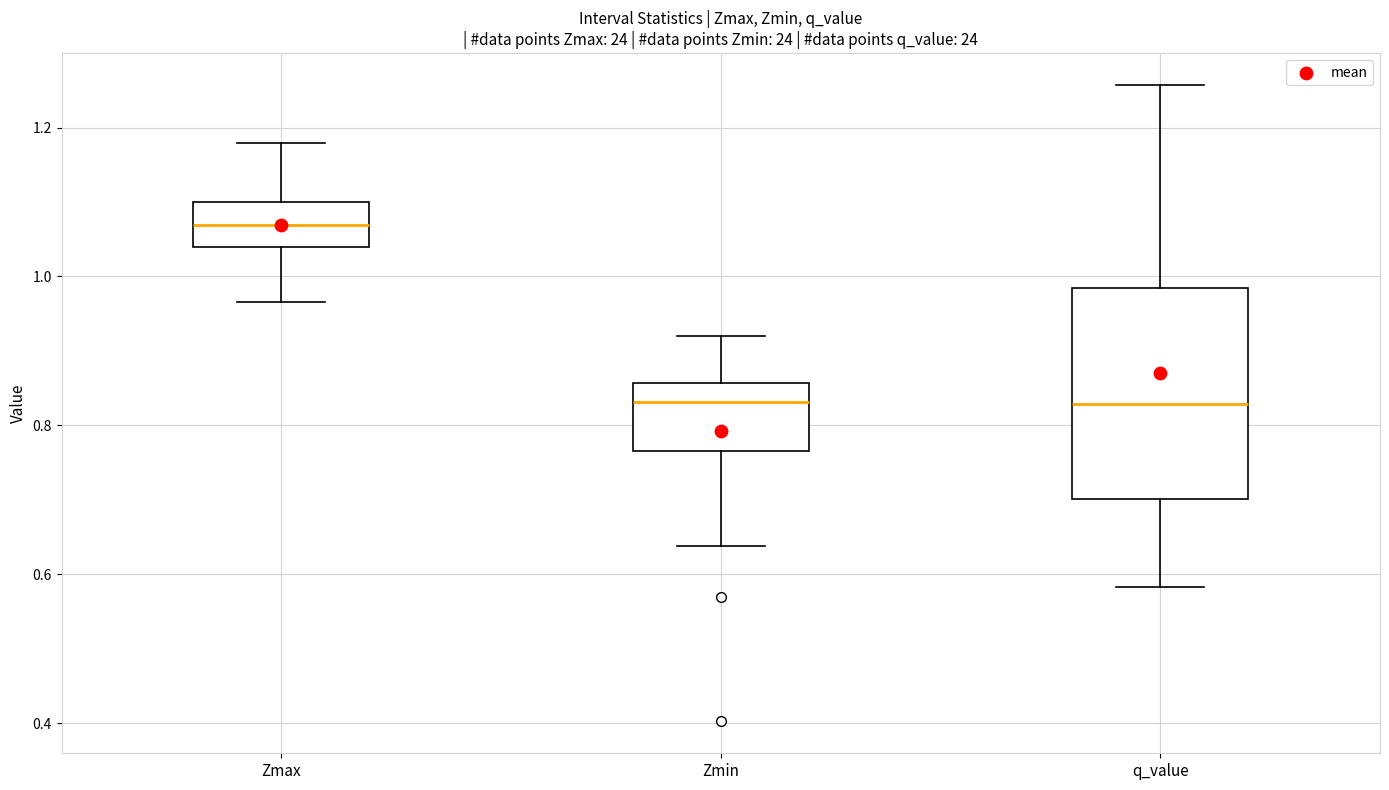

Which box is the tallest, from its lower edge to its upper edge?

q_value